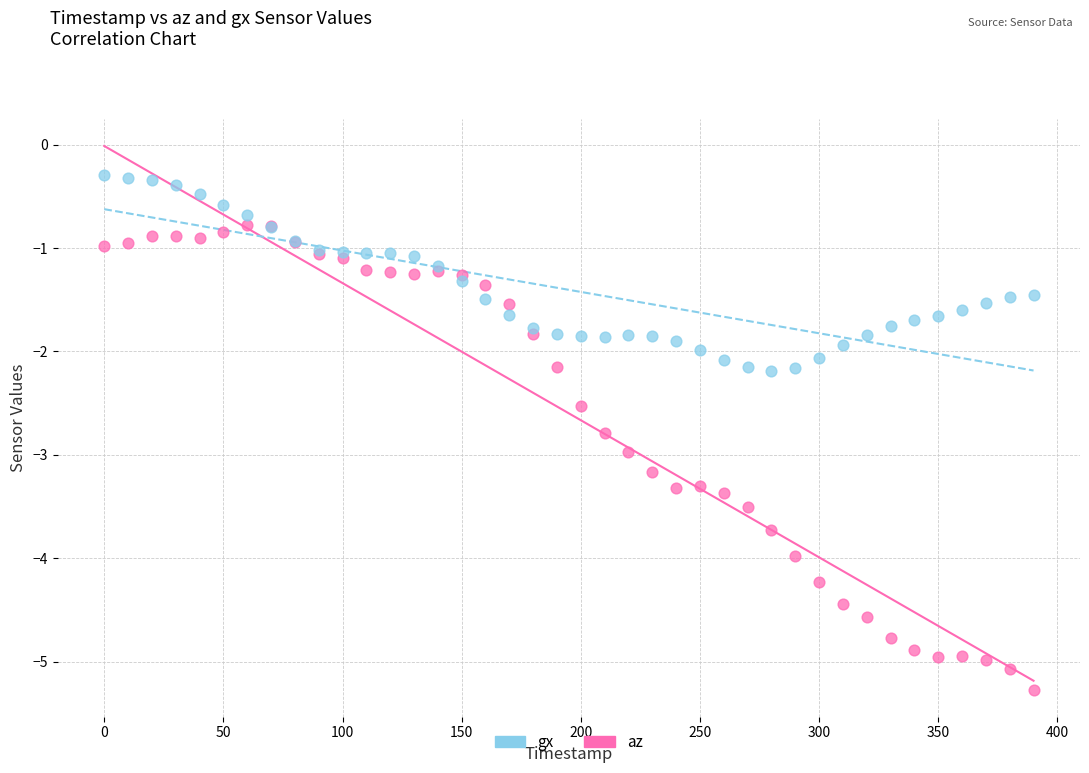

What are all the series names shown in the legend?

gx, az